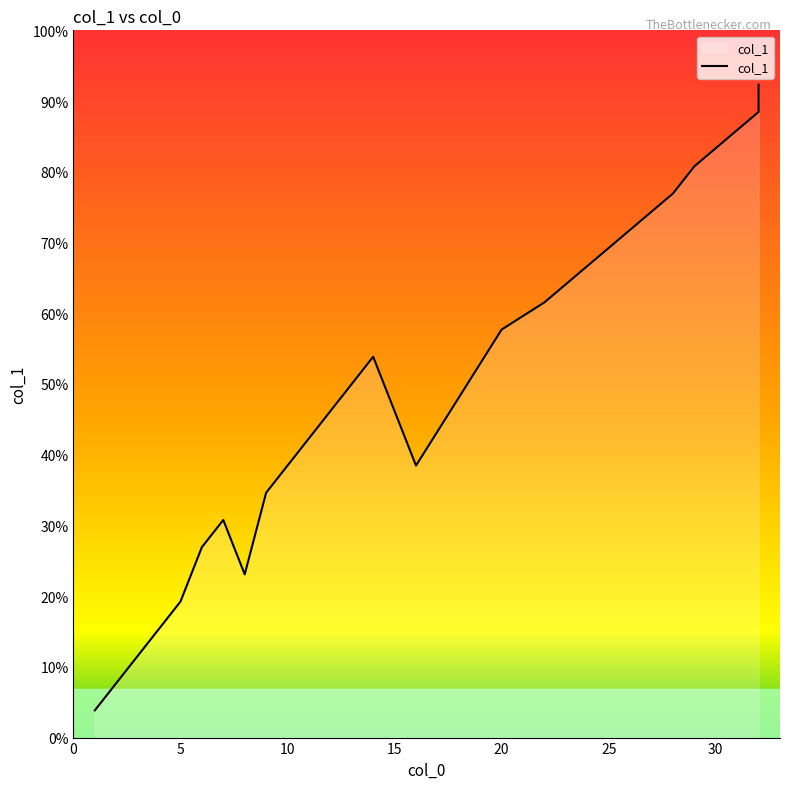

How many data points does each series have?

22